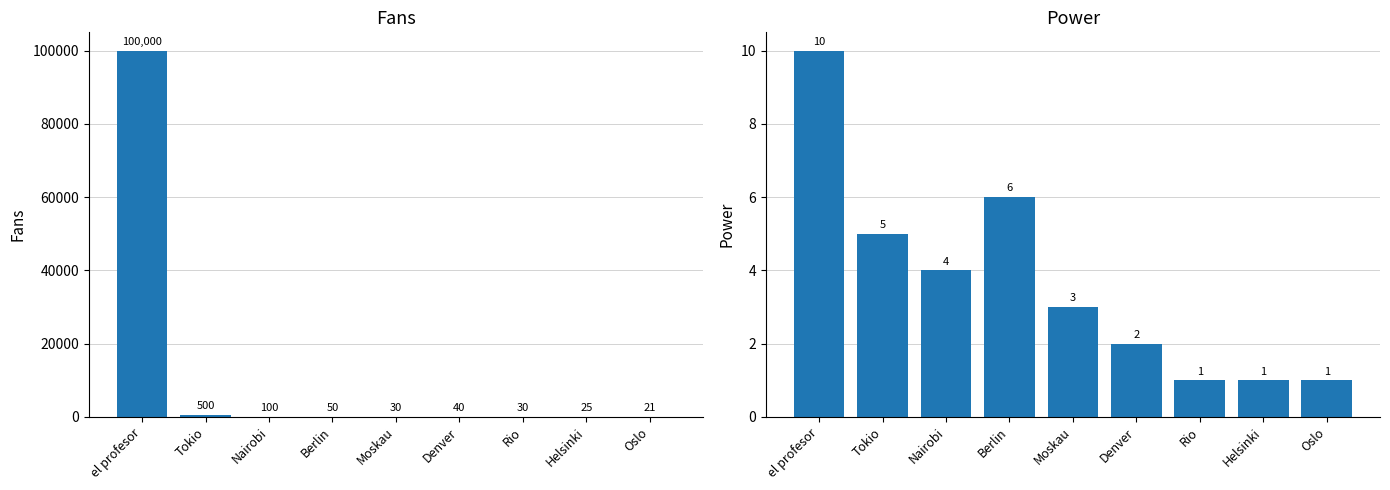

What position from the left is Tokio?

2